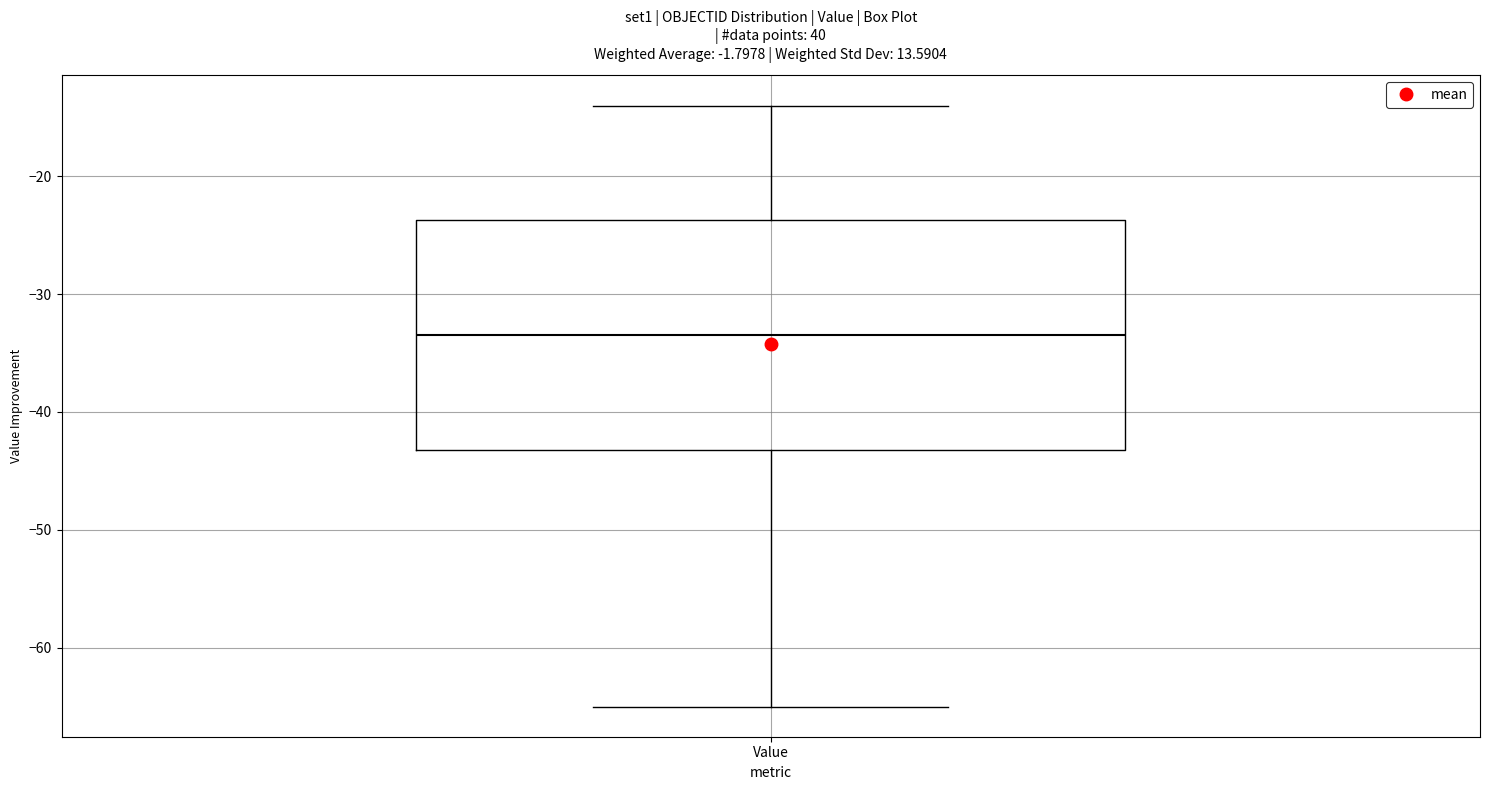

Transcribe this box plot: give where the median line is, the range the box spans, and where the two whiskers end, as read against the y-axis. The values are not printed on the chart, so give them approximately, as read against the axis.

median -33, box -43 to -24, whiskers -65 to -14